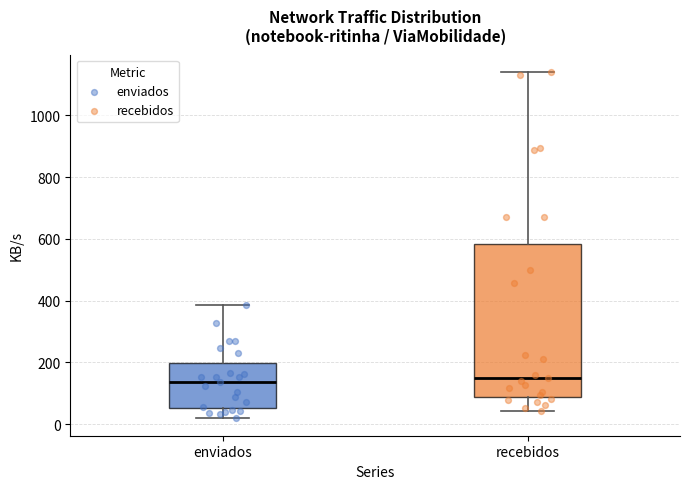

Where does the median line of the box for recebidos sit on the y-axis? The values are not printed on the chart, so give them approximately, as read against the axis.

140